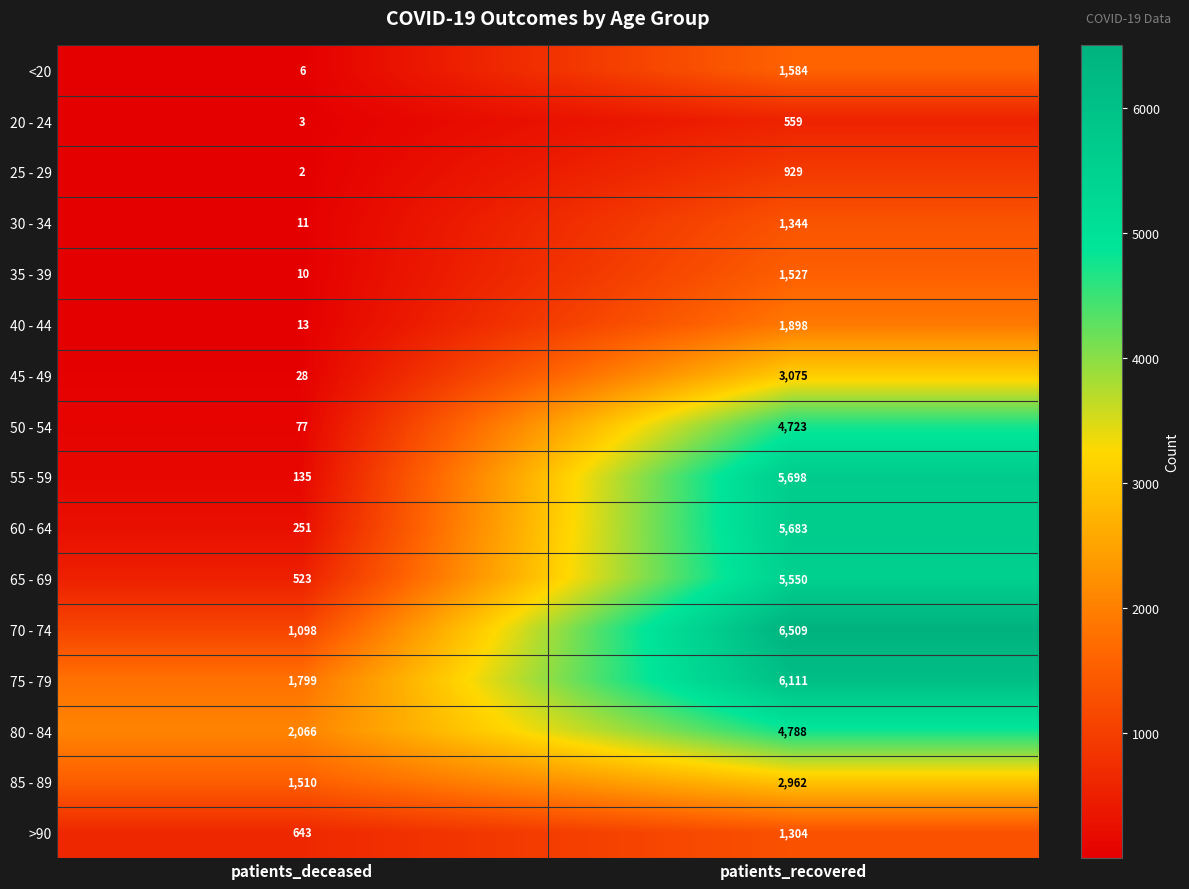

At which category is the sum across all series the highest?

patients_recovered